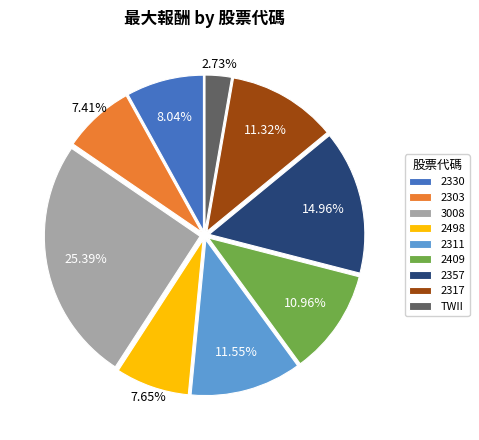

To the nearest percent, what portion does 2357 represent?

15%